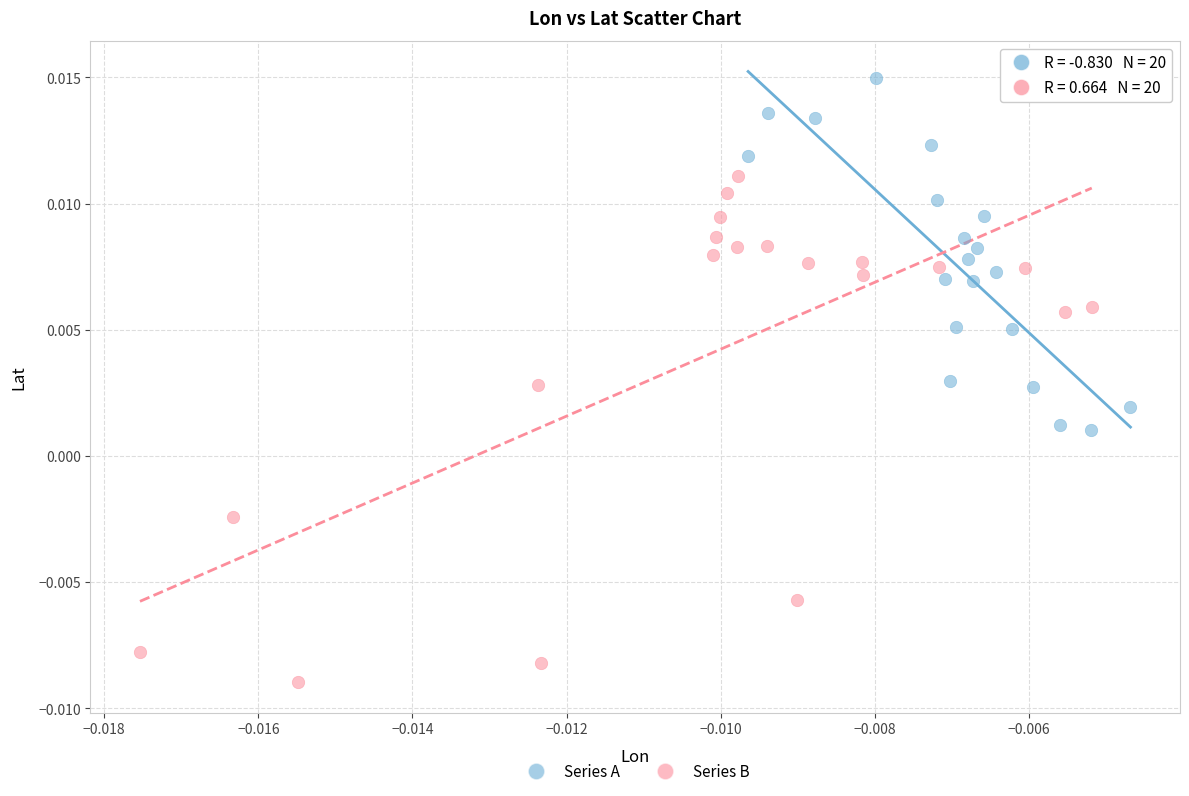

Which series has the largest Y range (max minus min)?

Series B